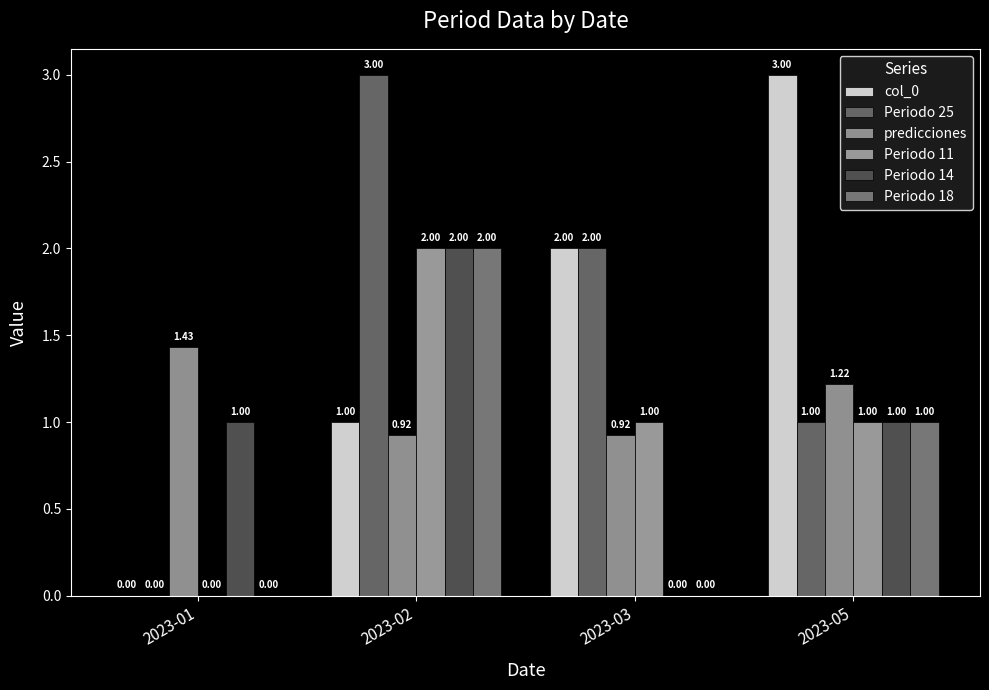

How many groups of bars are there?

4